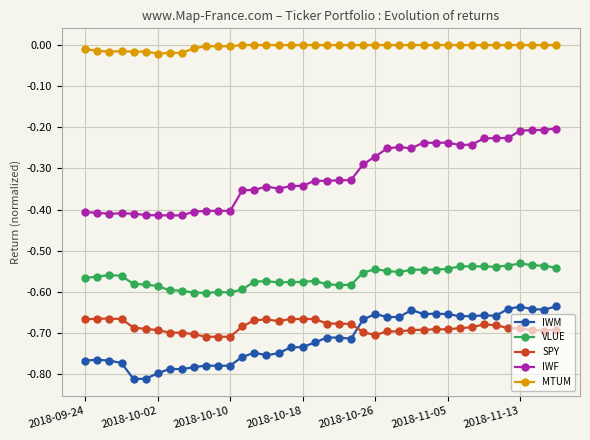

True or false: IWM has more than 0 points higher than both neighbors.

True